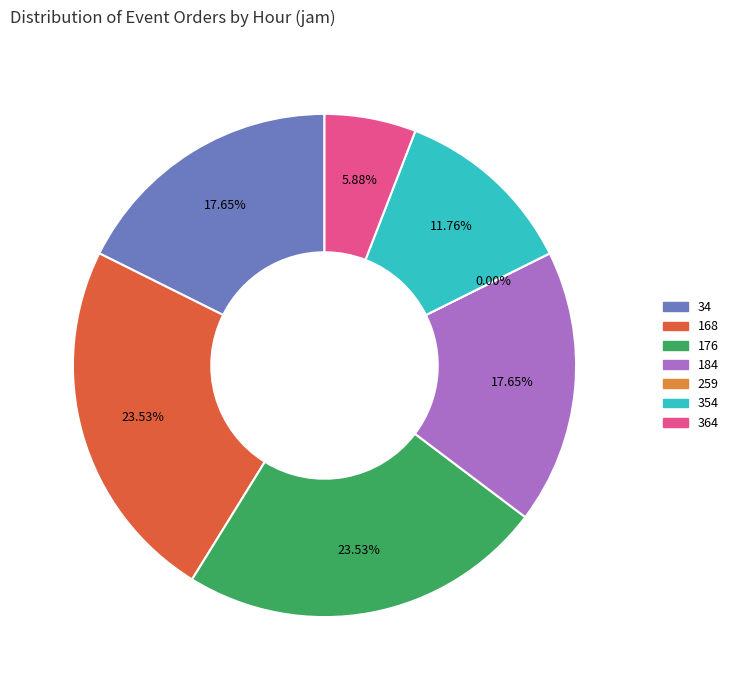

Which category has the biggest portion of the pie?

168